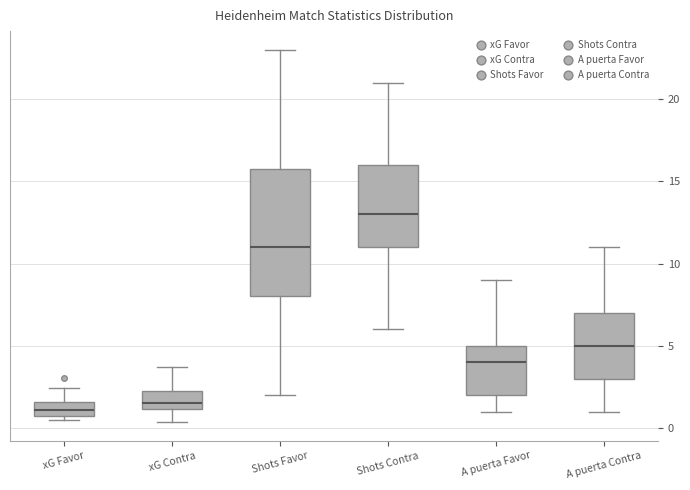

Where is the lower edge of the box for Shots Favor on the y-axis? The values are not printed on the chart, so give them approximately, as read against the axis.

8.0